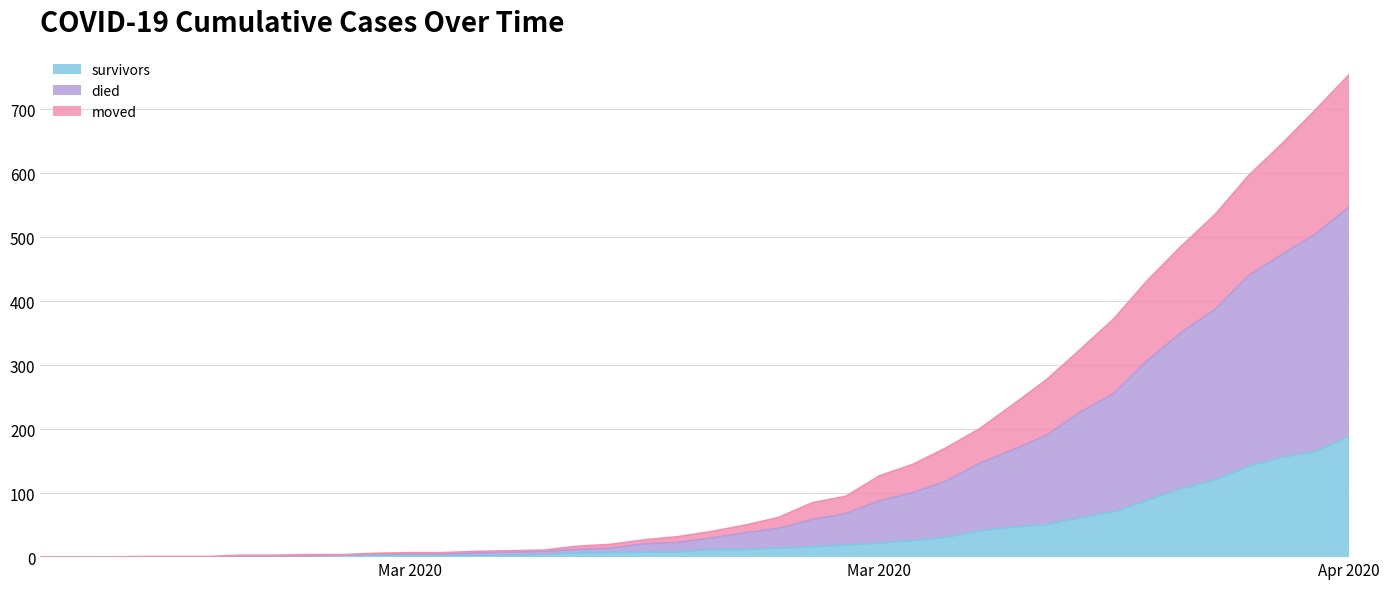

True or false: survivors and moved cross at least once.

False